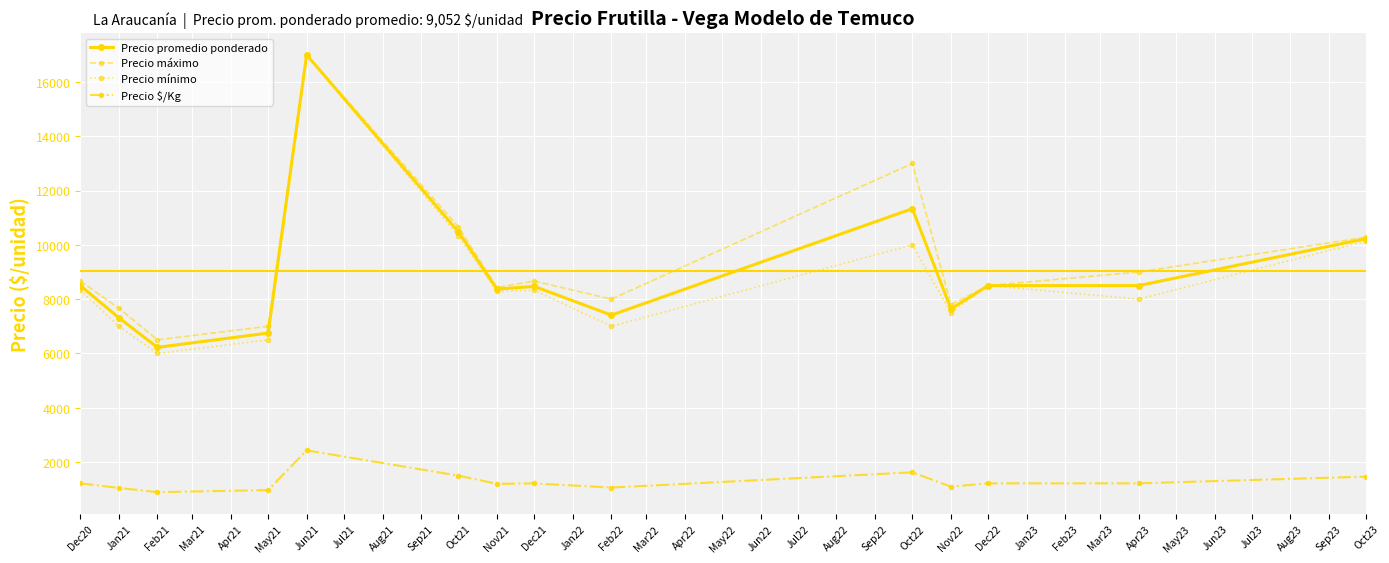

True or false: Precio $/Kg and Precio mínimo cross at least once.

False